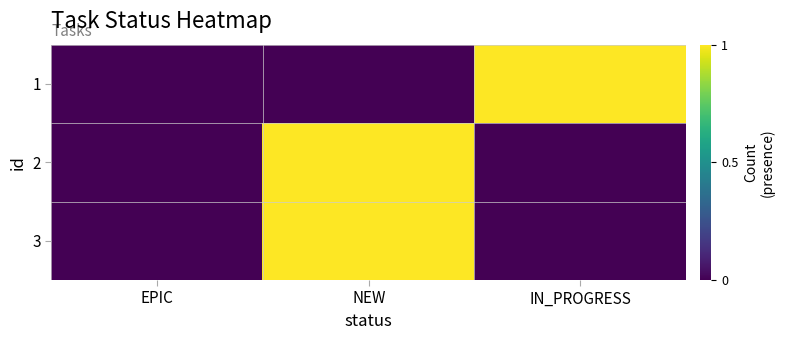

At how many categories does at least one series exceed 0?

2